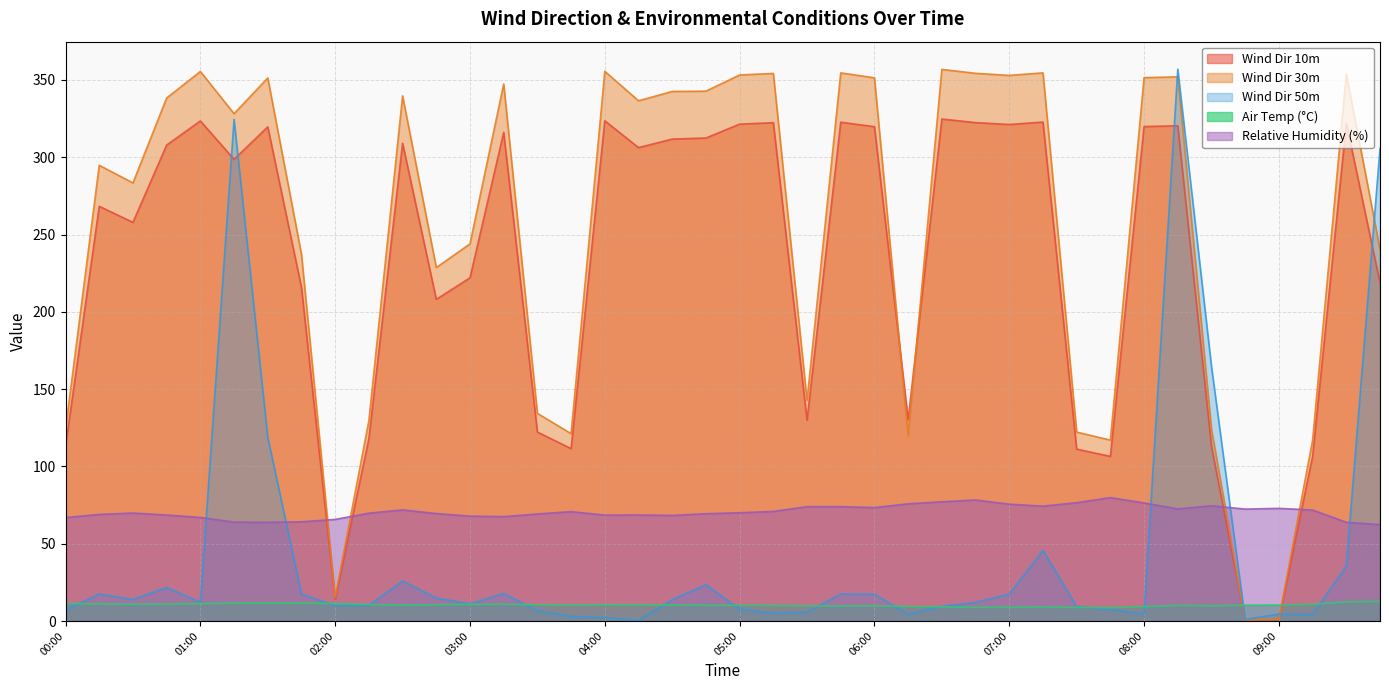

Does the chart have visible grid lines?

Yes